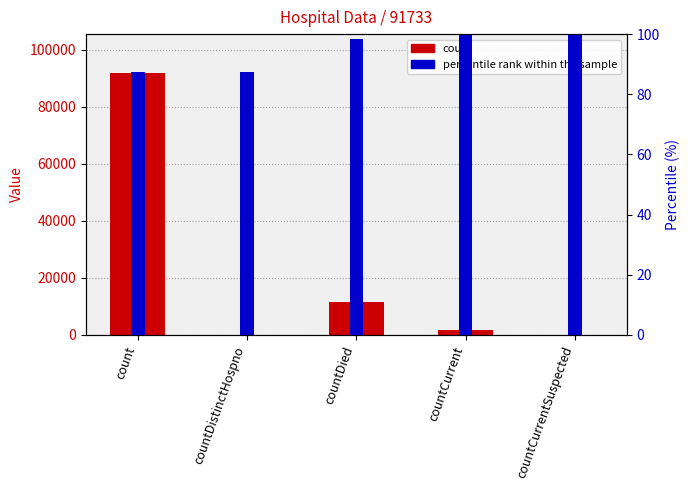

Between countCurrent and countCurrentSuspected, which is larger?

countCurrent